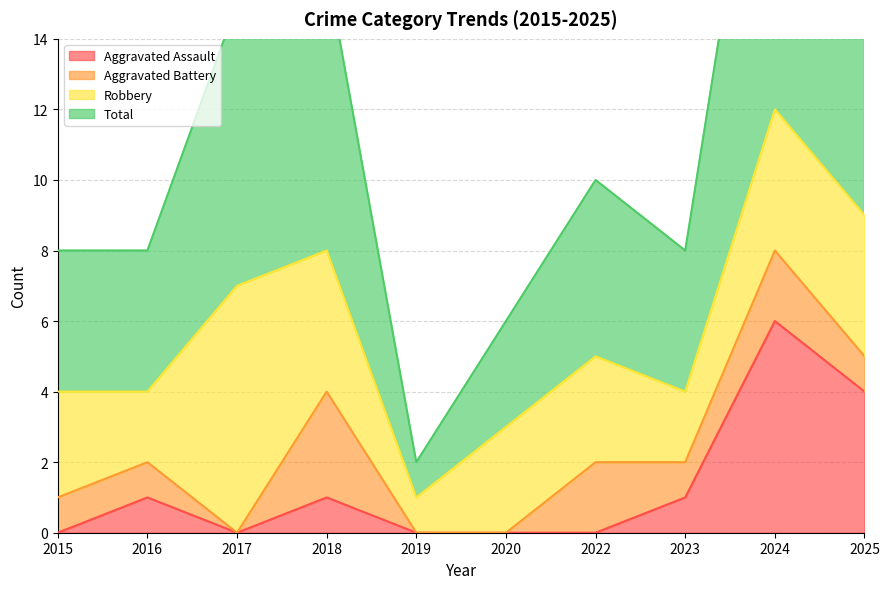

How many categories are shown in the chart?

10